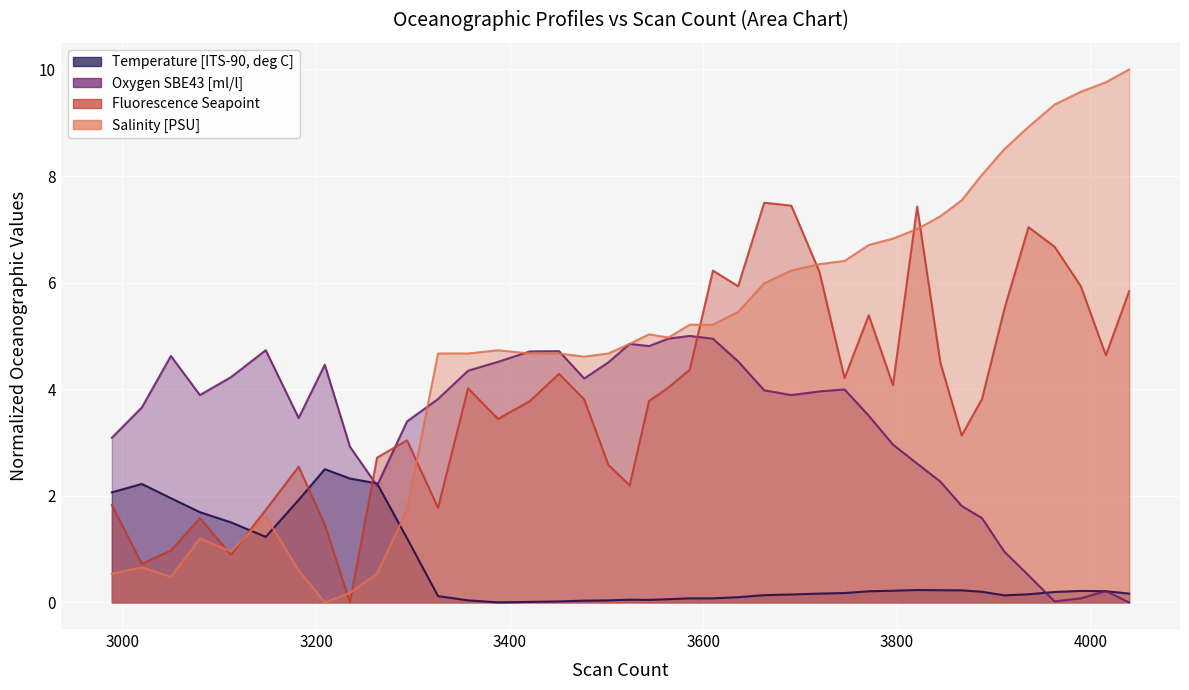

What are all the series names shown in the legend?

Temperature [ITS-90, deg C], Oxygen SBE43 [ml/l], Fluorescence Seapoint, Salinity [PSU]